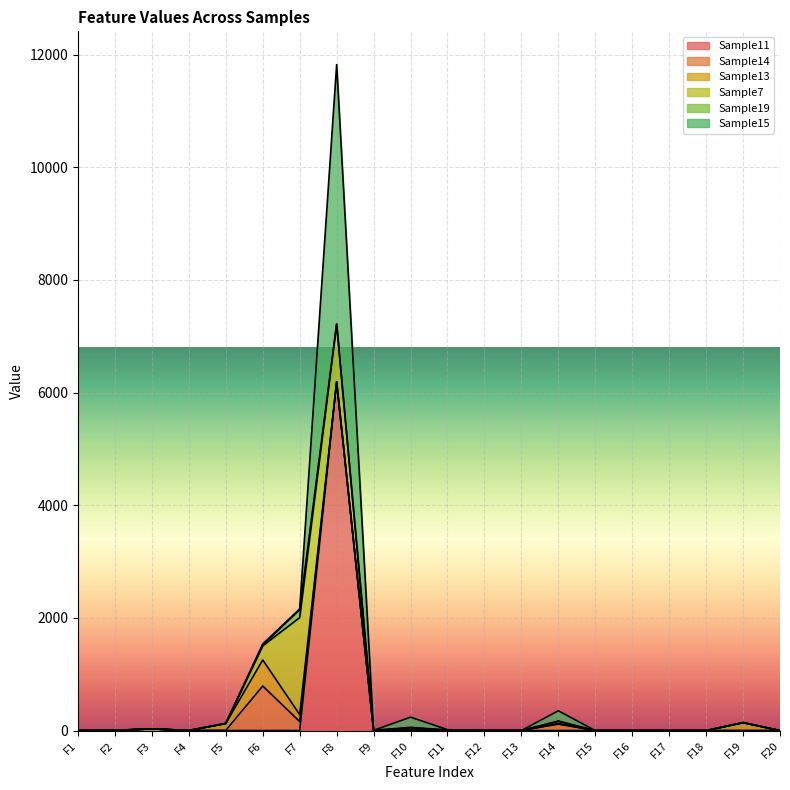

What is the difference between the maximum and minimum values in the Sample14 series?

791